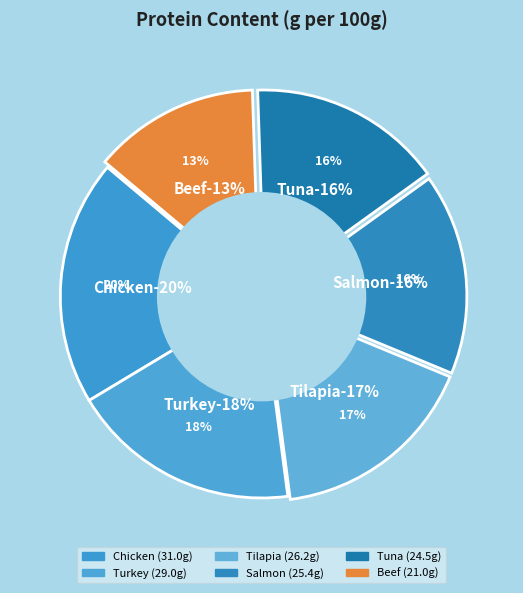

Does Chicken account for over 50% of the chart?

No